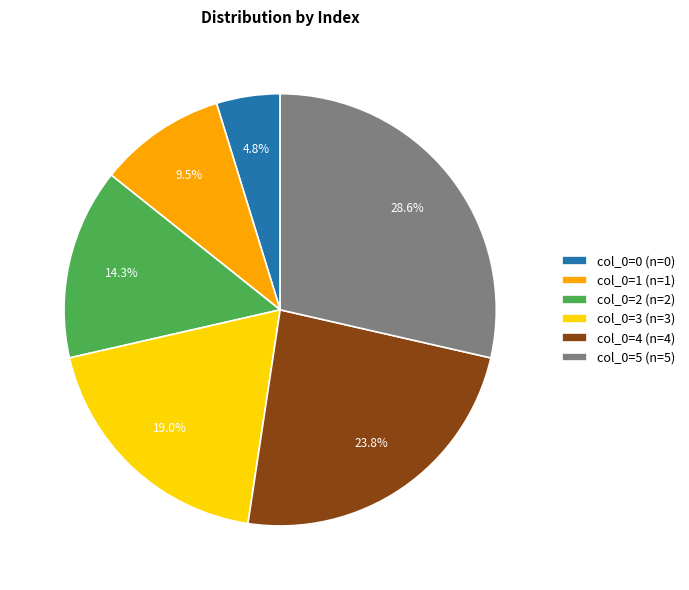

To the nearest percent, what is the average slice percentage?

17%